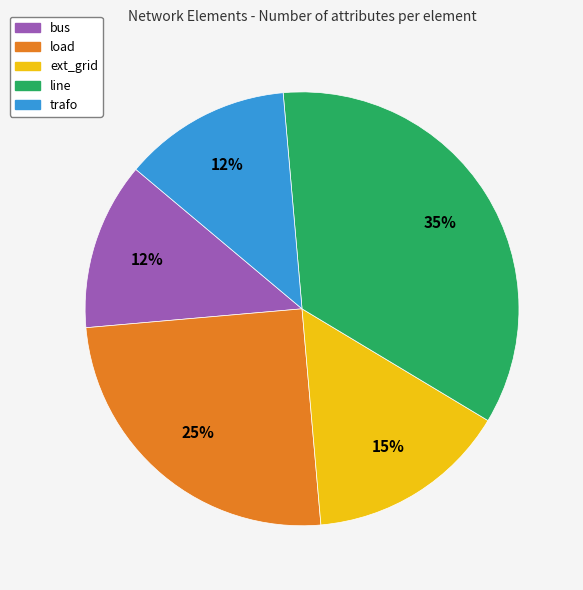

True or false: trafo accounts for 25% of the total.

False